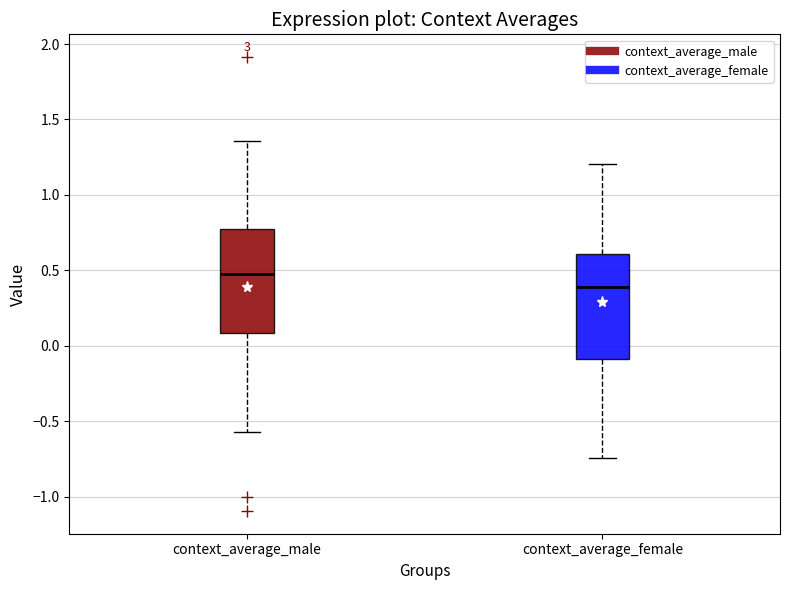

Where does the lower whisker of the box for context_average_female end on the y-axis? The values are not printed on the chart, so give them approximately, as read against the axis.

-0.75